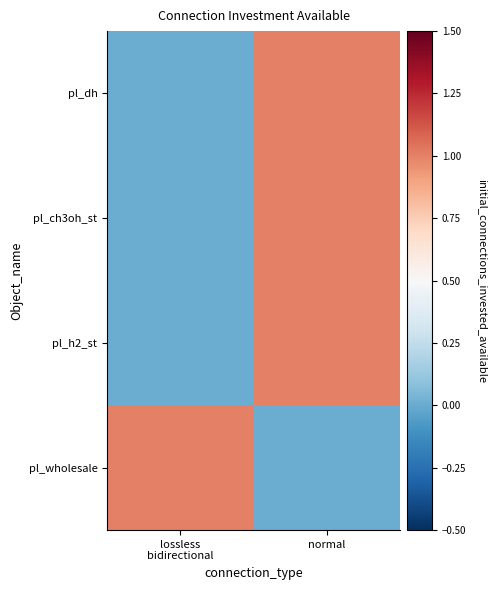

At normal, list the series in order from largest to smallest.

pl_h2_st, pl_ch3oh_st, pl_dh, pl_wholesale